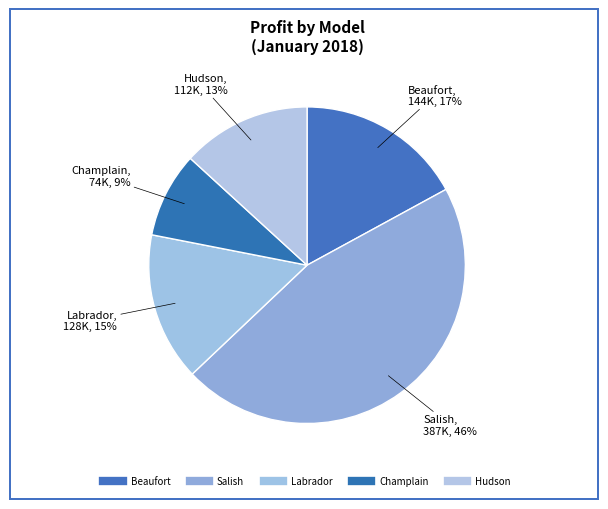

Is there a majority slice in this chart?

No